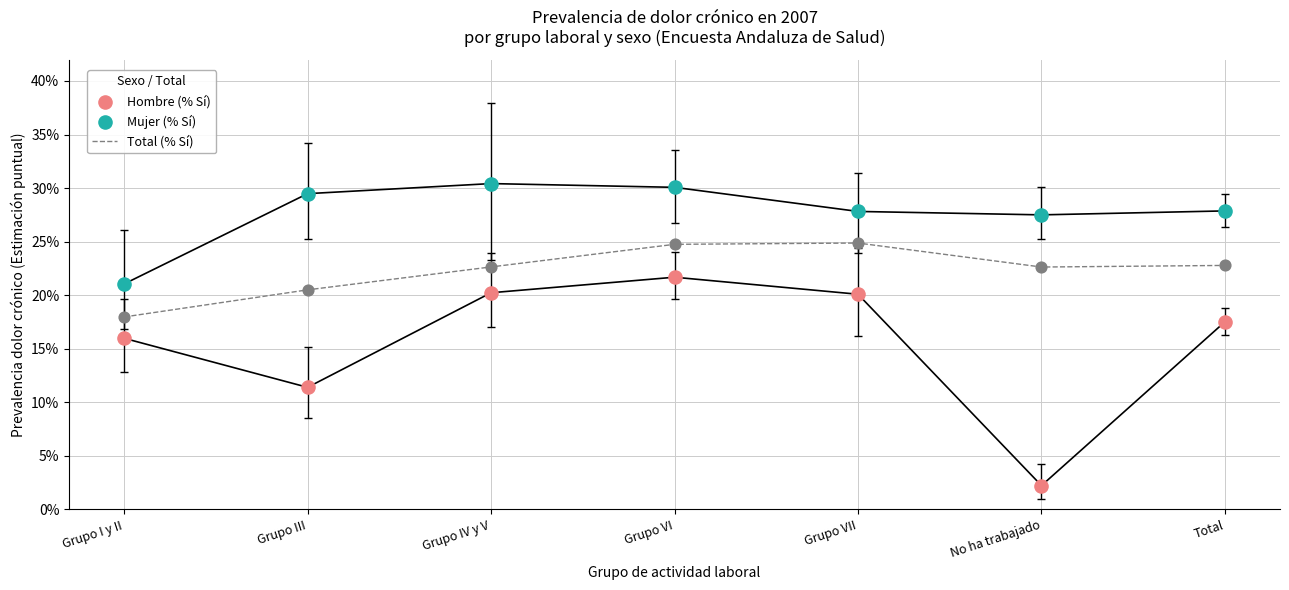

At which category is the sum across all series the highest?

Grupo VI